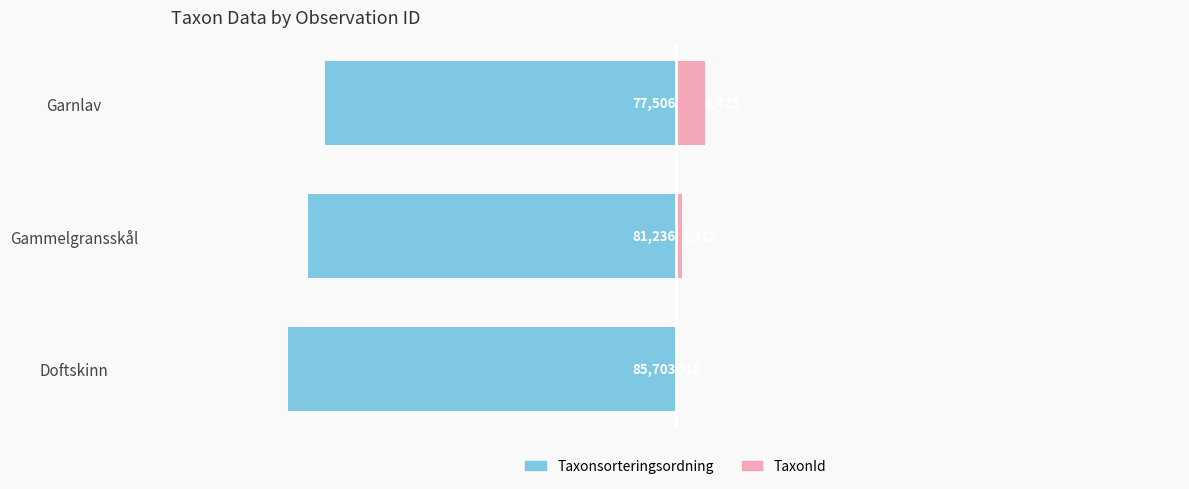

What is the smallest value displayed?

-85703